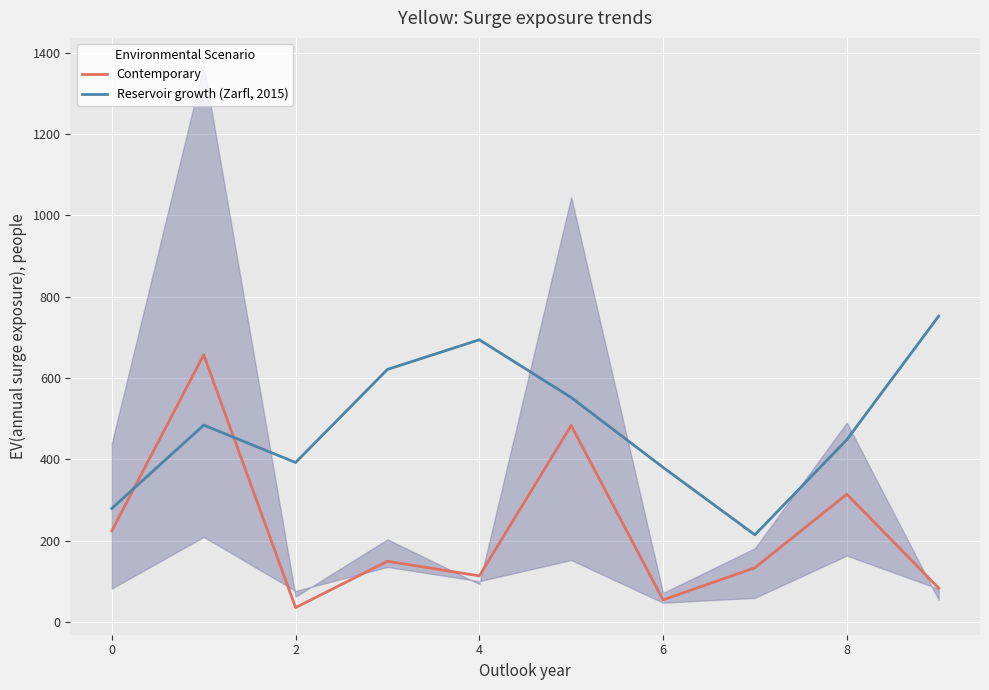

How many intersections are there between Contemporary and Reservoir growth (Zarfl, 2015)?

2